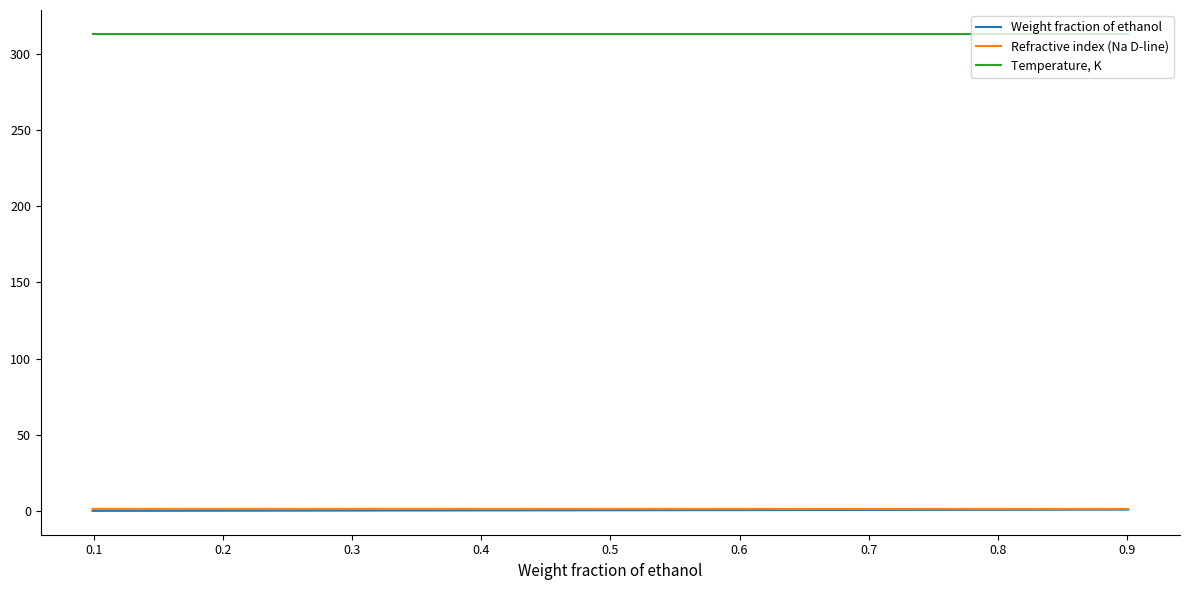

Which series has the largest total across all categories?

Temperature, K